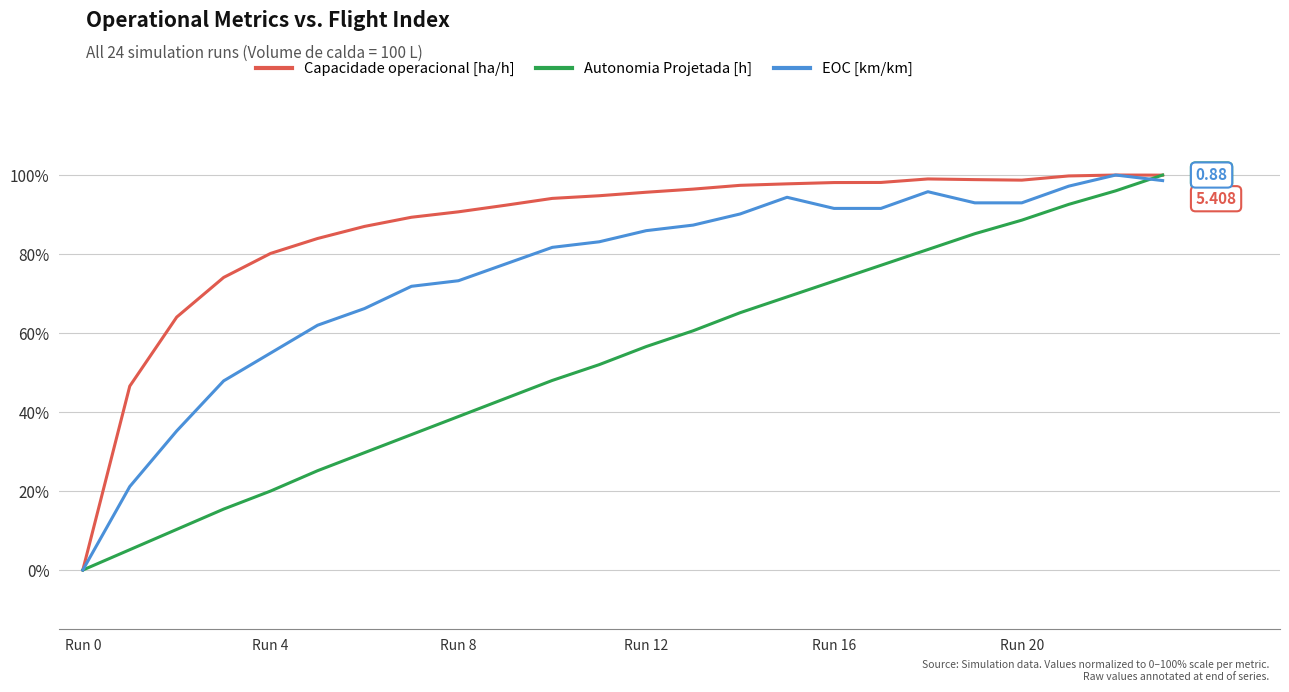

Rank the series by their average value, from lowest to highest.

Autonomia Projetada [h], EOC [km/km], Capacidade operacional [ha/h]